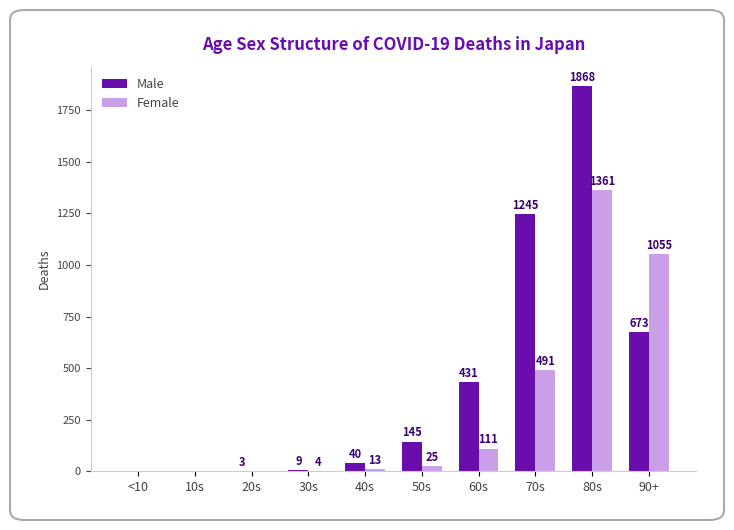

Is the value of Male at <10 greater than the value of Female at 40s?

No